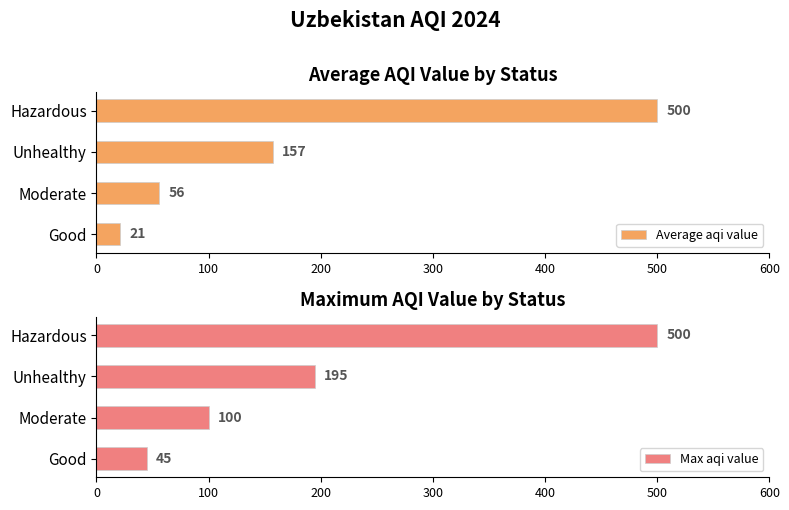

The value of Max aqi value at Unhealthy is 81. True or false?

False